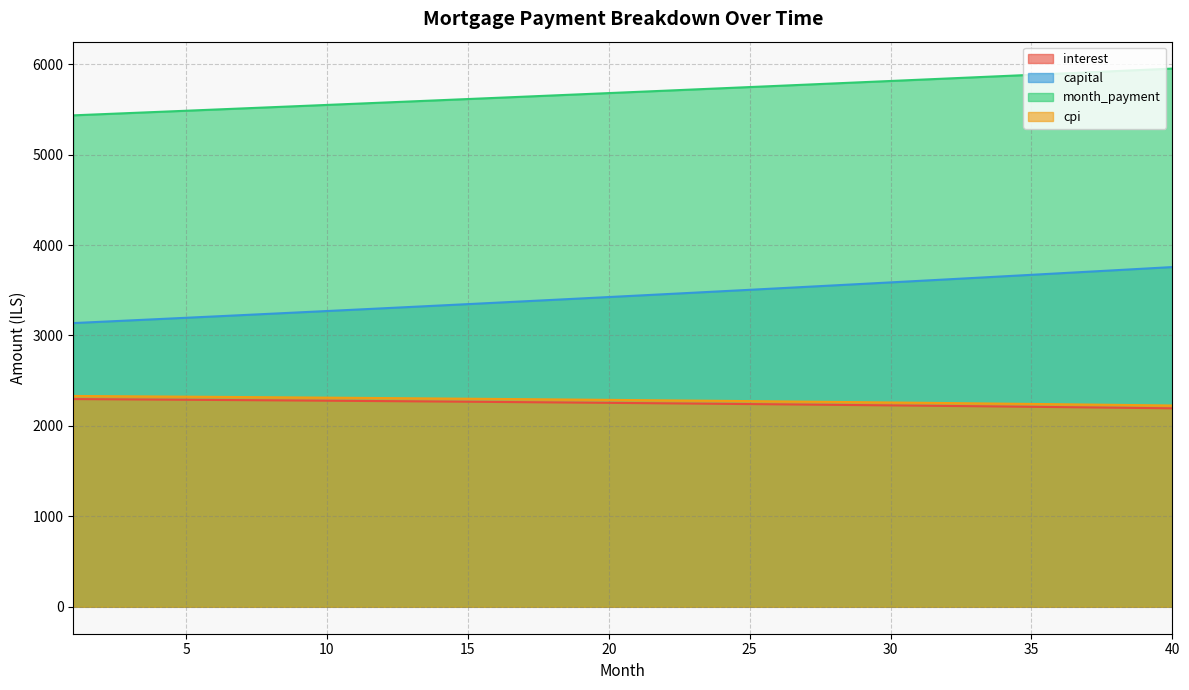

True or false: interest and capital intersect in this chart.

False